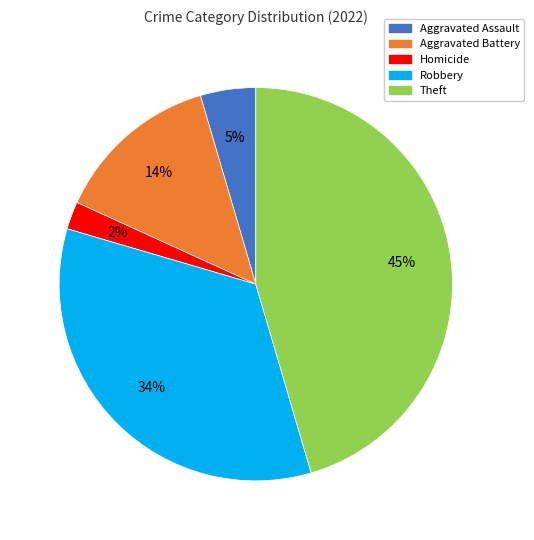

Is there any slice that represents more than half of the pie?

No